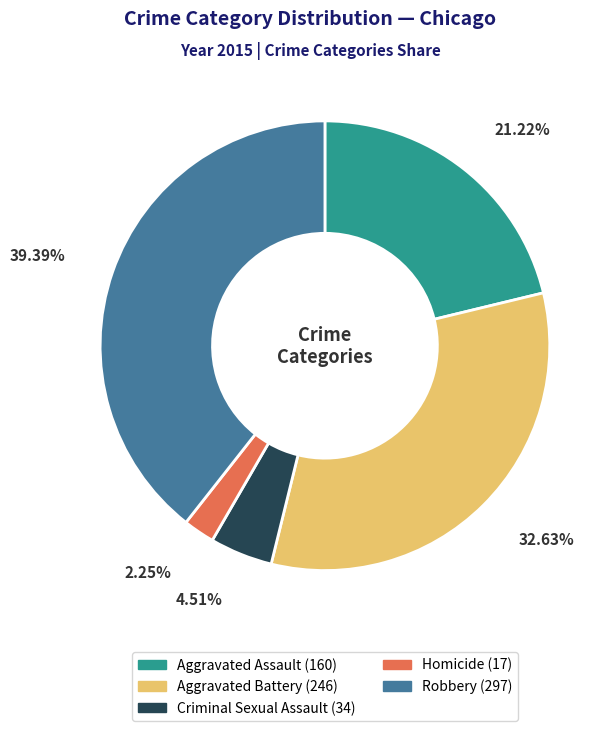

Does Aggravated Battery represent more than half of the total?

No